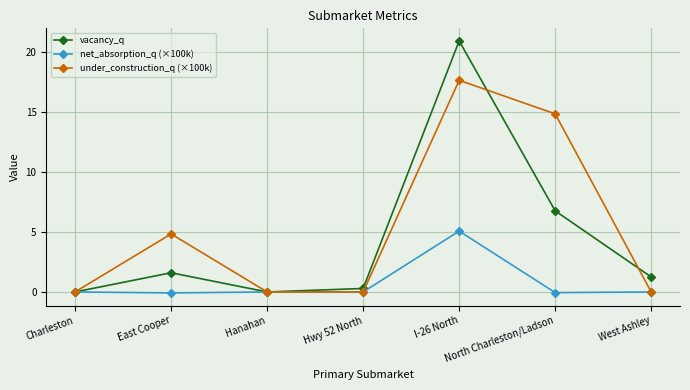

What is the maximum value shown in the chart?

20.9